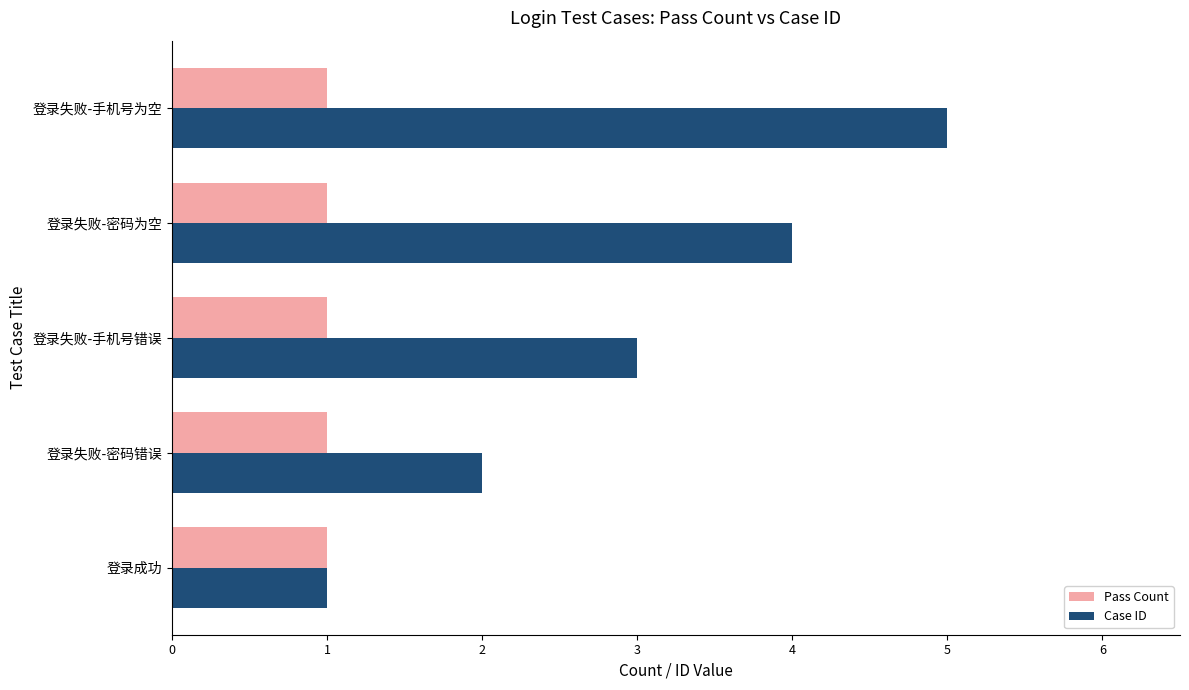

At 登录失败-手机号为空, list the series in order from largest to smallest.

Case ID, Pass Count